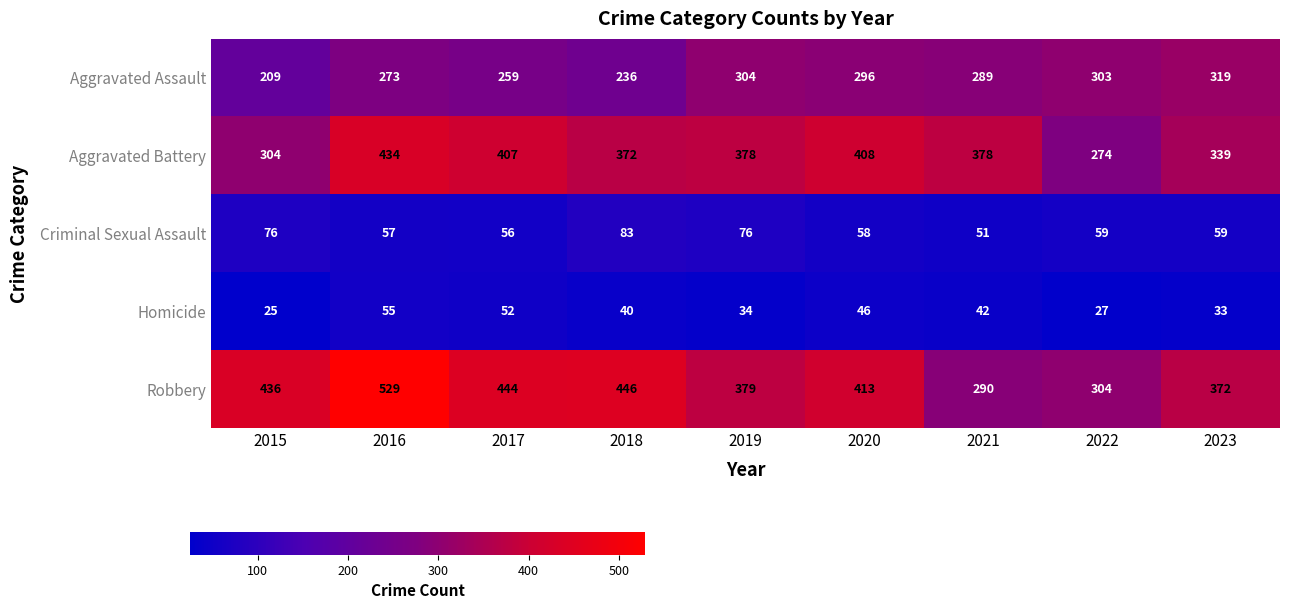

What is the average value of the Robbery series?

401